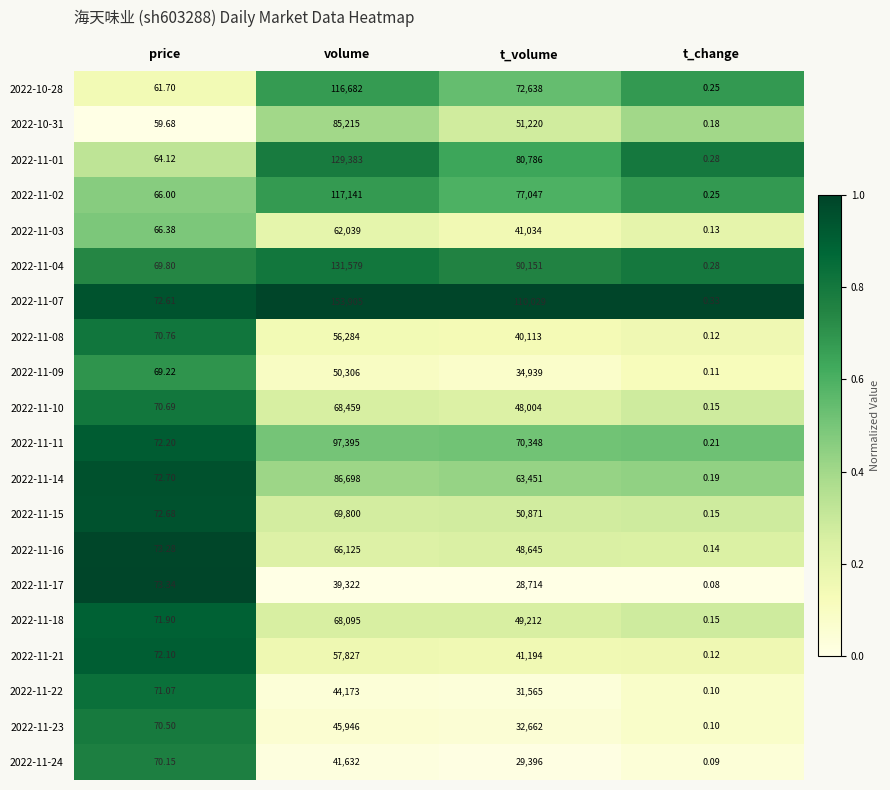

Which label corresponds to the largest value in the chart?

volume